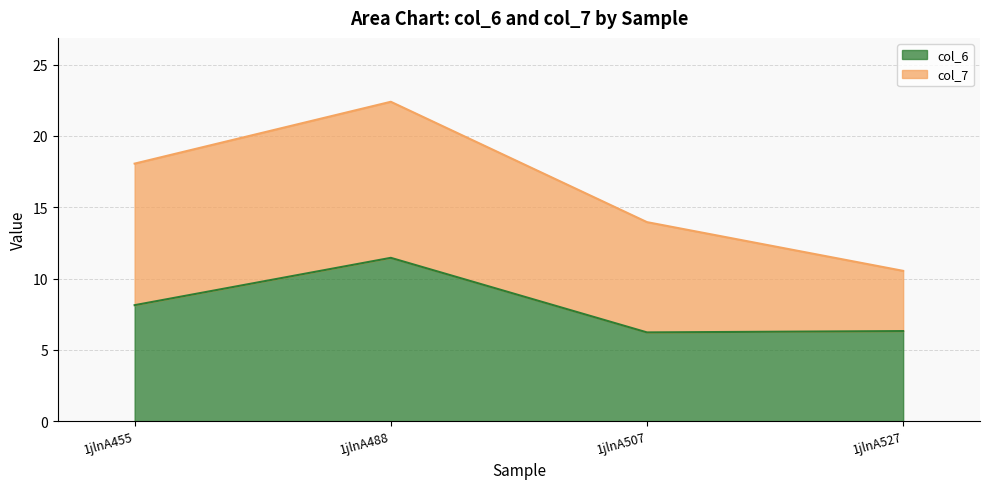

What is the value of the 4th point from the left?

6.3